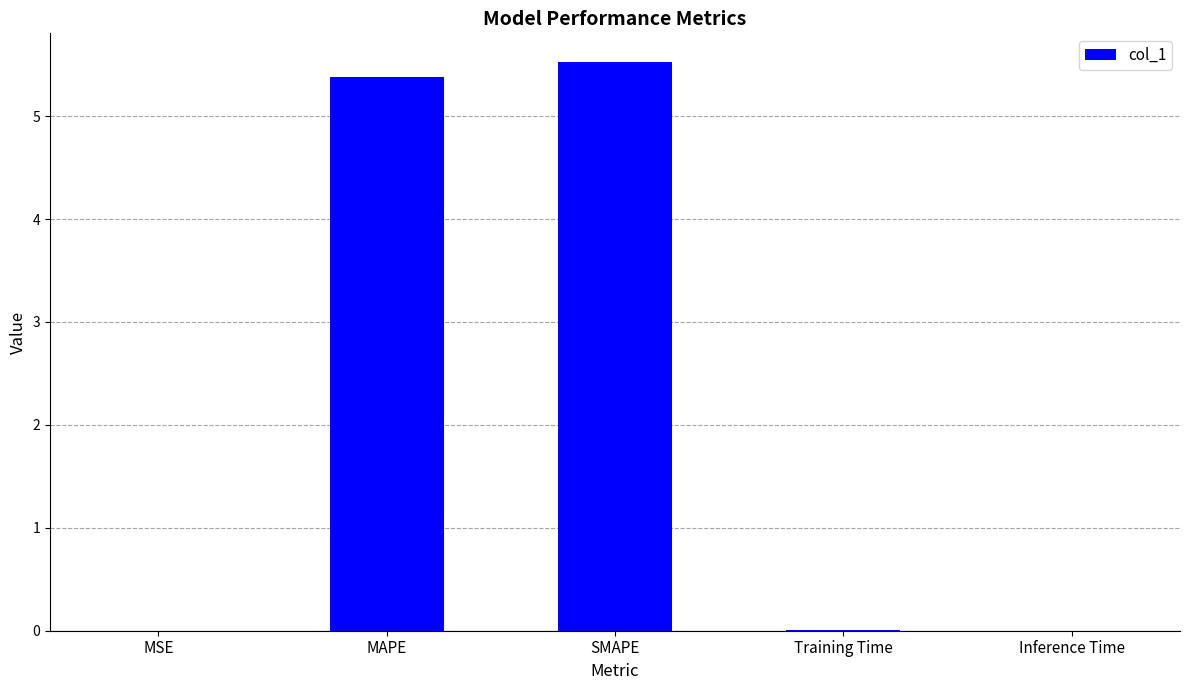

Which category has the highest value across all series?

SMAPE